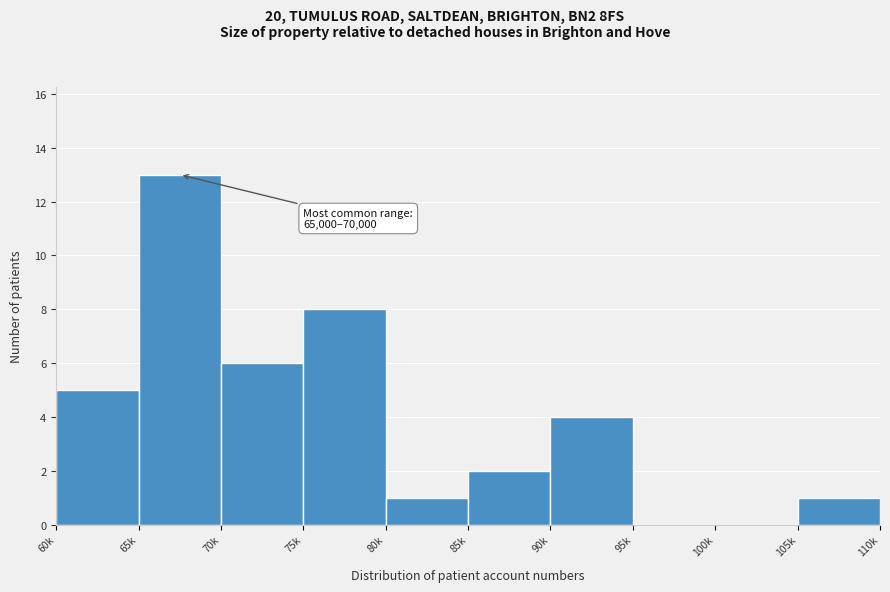

Reading left to right, transcribe all the data shown in this chart.

60k=5	65k=13	70k=6	75k=8	80k=1	85k=2	90k=4	95k=0	100k=0	105k=1